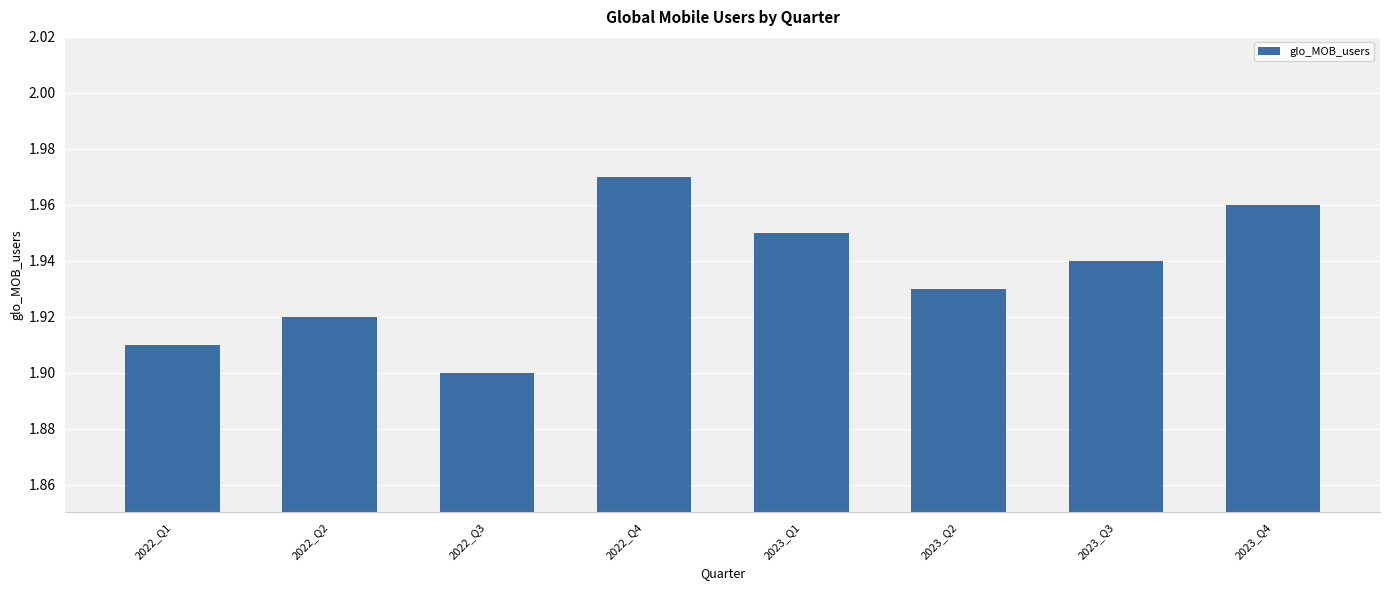

Which has a higher value, 2022_Q4 or 2023_Q4?

2022_Q4